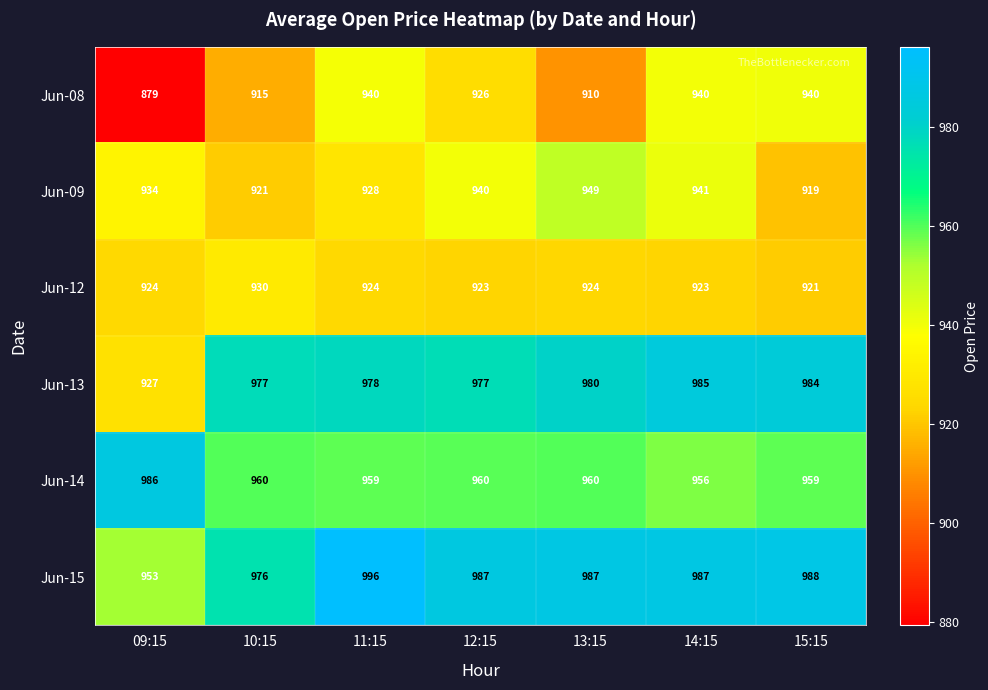

Which series has the largest range (max minus min)?

Jun-08